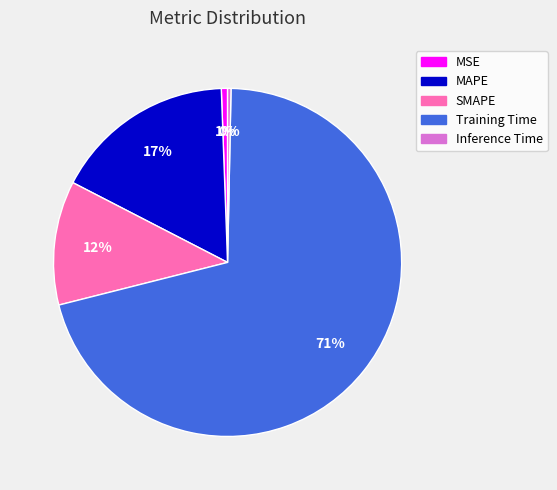

To the nearest percent, what percentage of the pie is SMAPE?

12%